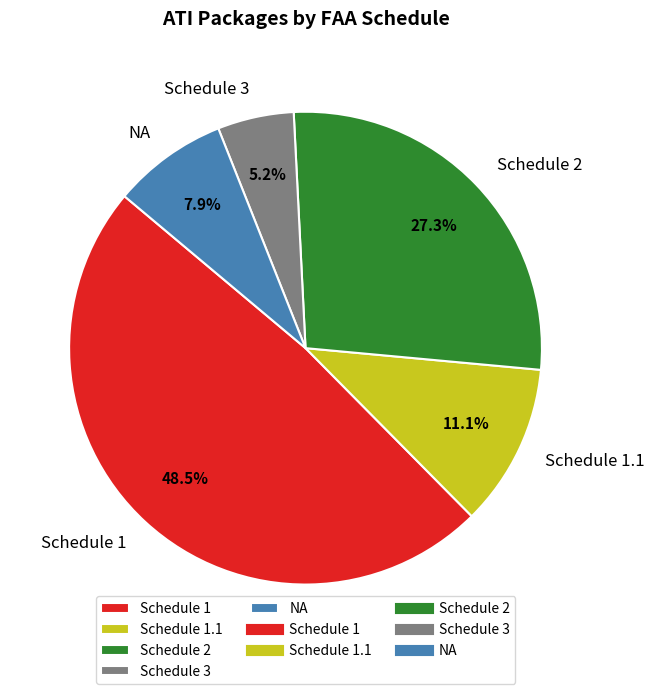

Which has a higher value, NA or Schedule 1?

Schedule 1